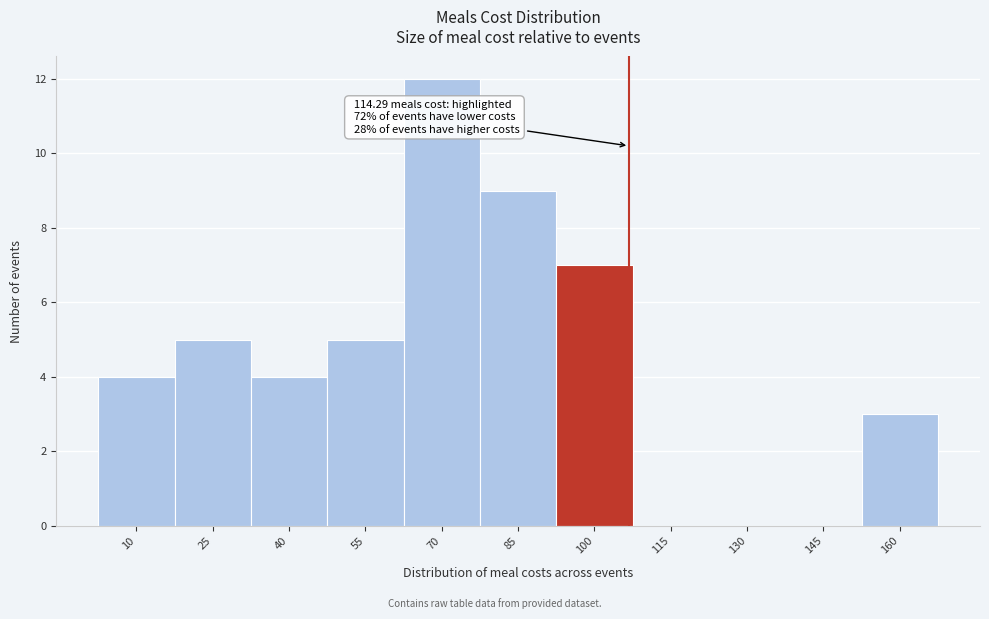

Reading left to right, what are all the values shown in this chart?

10=4	25=5	40=4	55=5	70=12	85=9	100=7	115=0	130=0	145=0	160=3